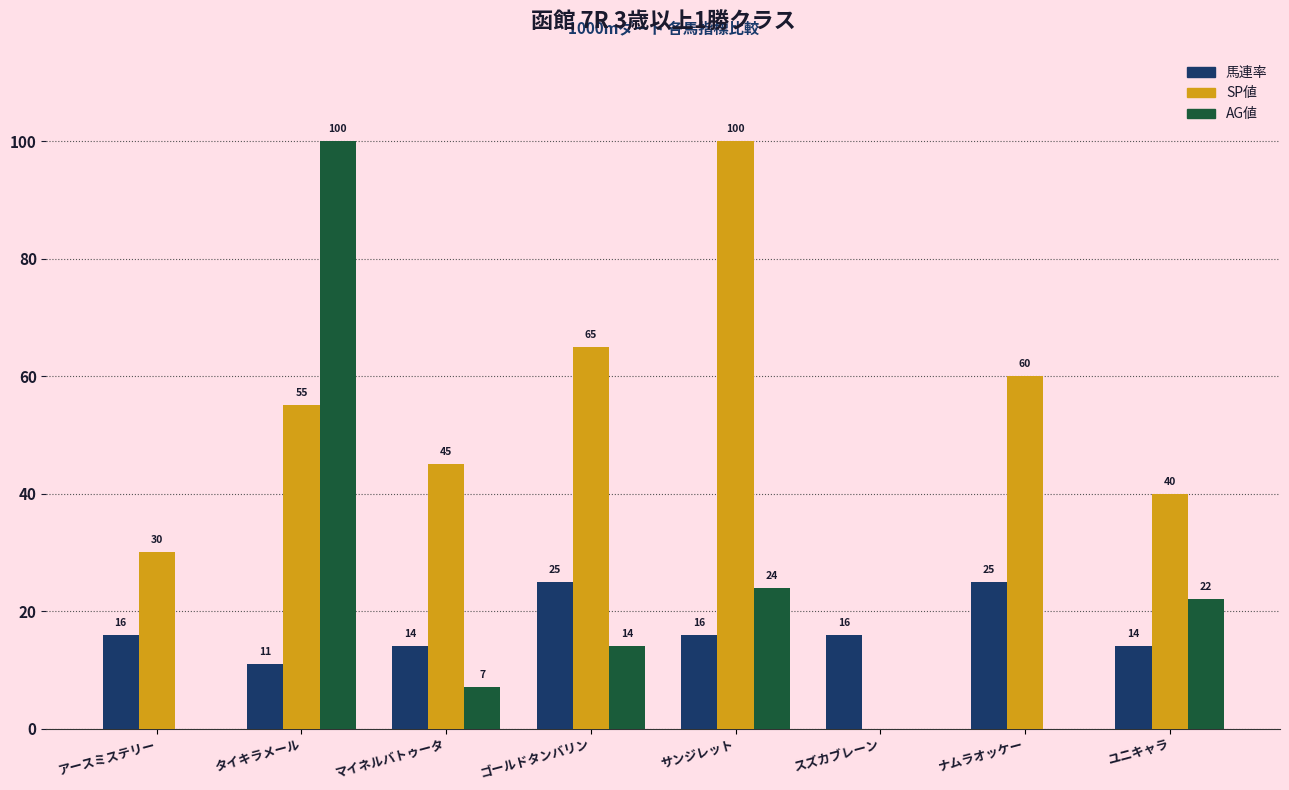

What is the approximate value of 馬連率 at スズカブレーン, to the nearest 5?

15